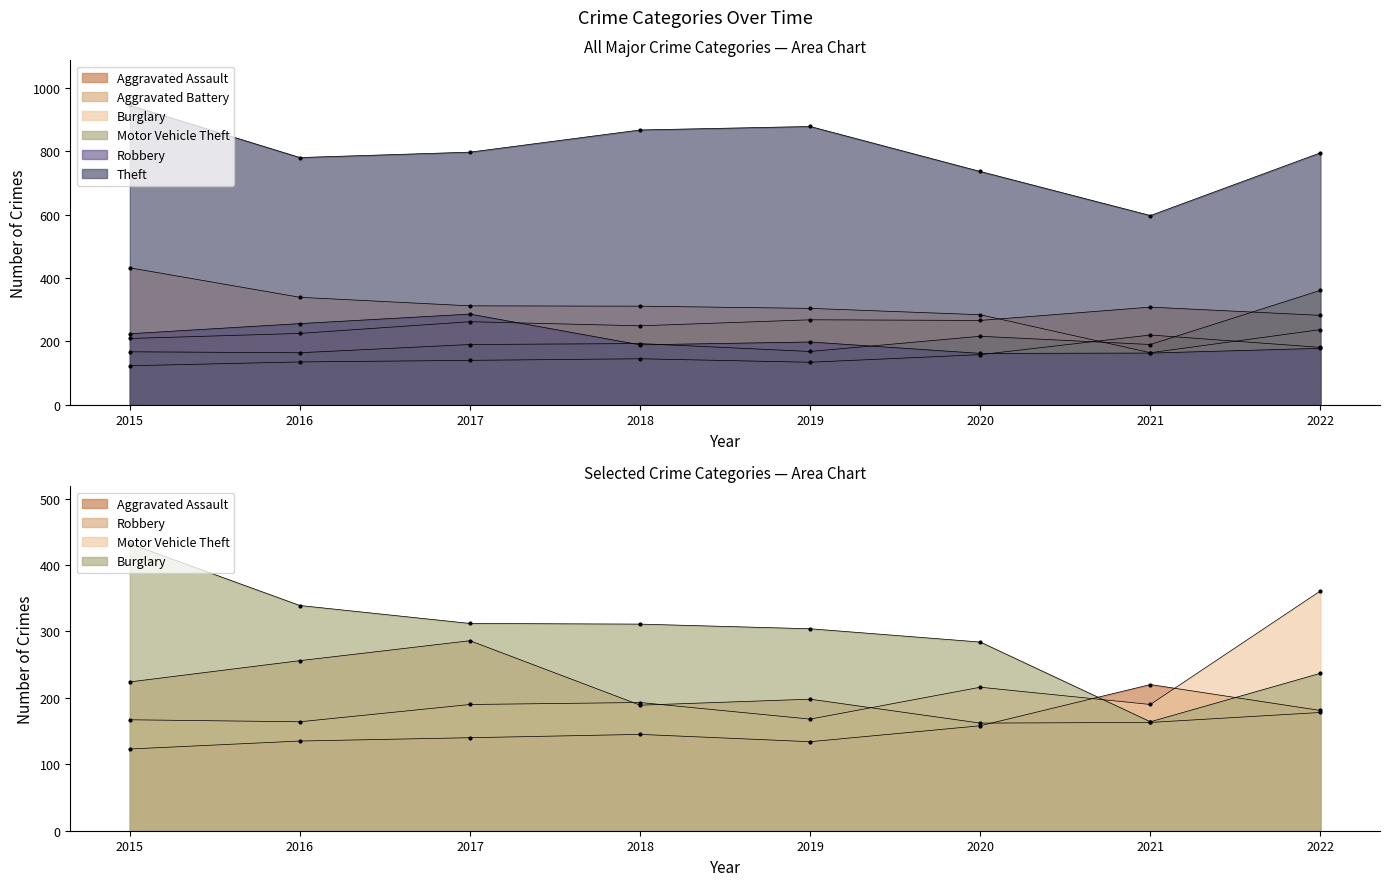

How many times do Burglary and Aggravated Assault cross each other?

2